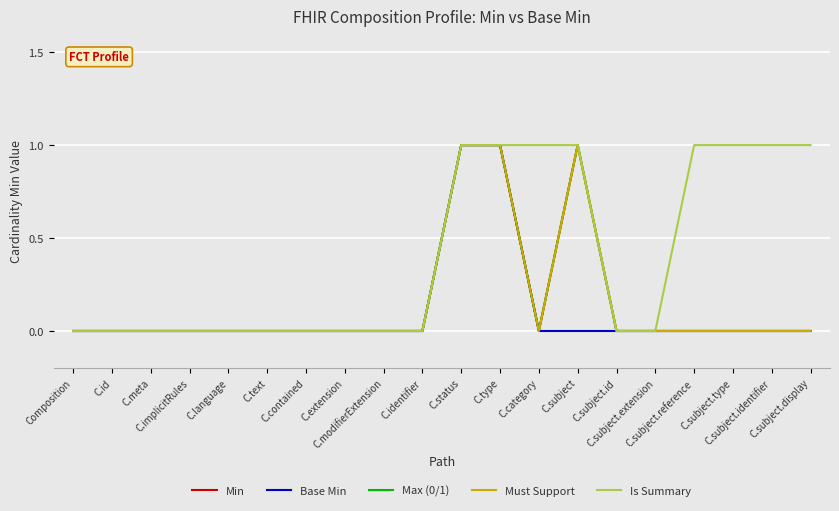

What is the label of the 5th point from the left?

C.language